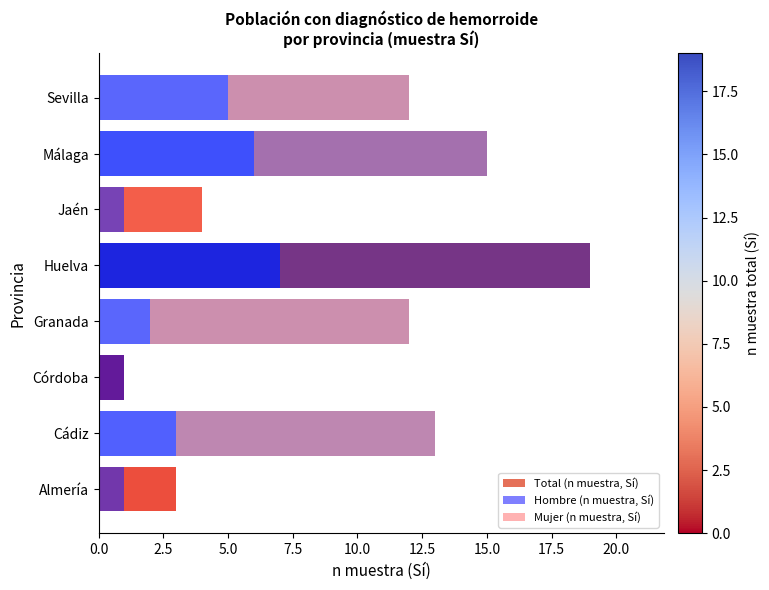

What is the difference between the Mujer (n muestra, Sí) values at Huelva and Córdoba?

12